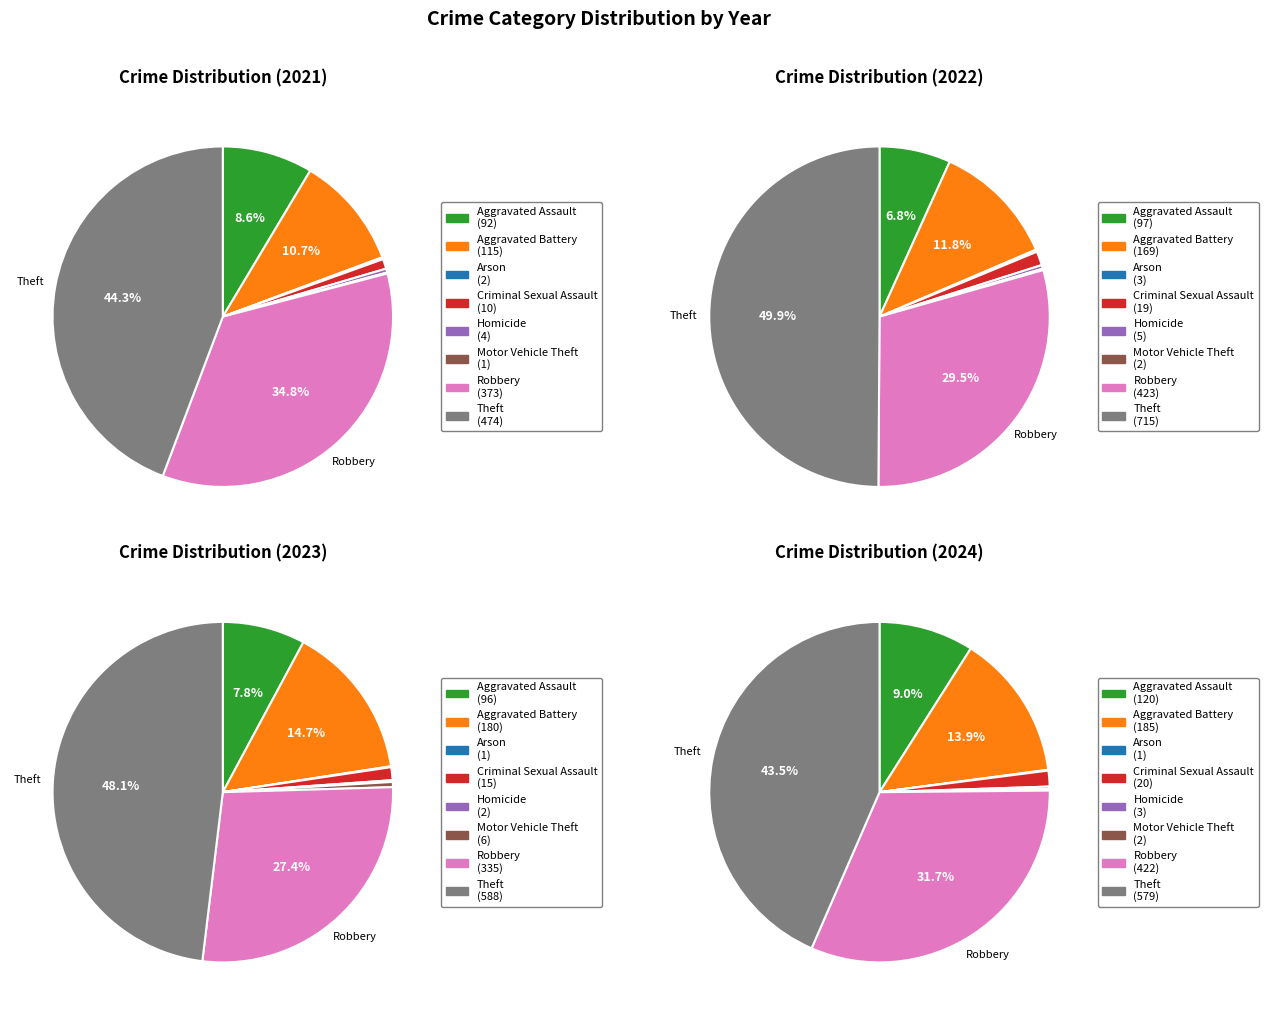

Does values_2022 represent more than half of the total?

No